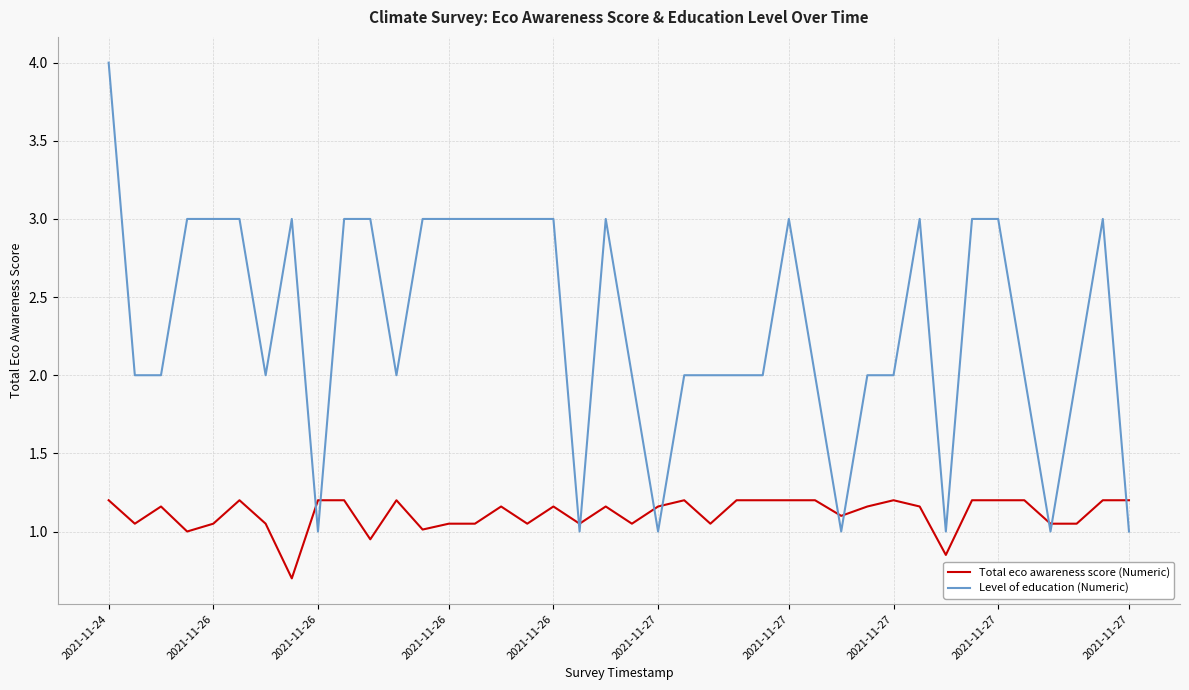

List the series in order of their overall mean, lowest first.

Total eco awareness score (Numeric), Level of education (Numeric)